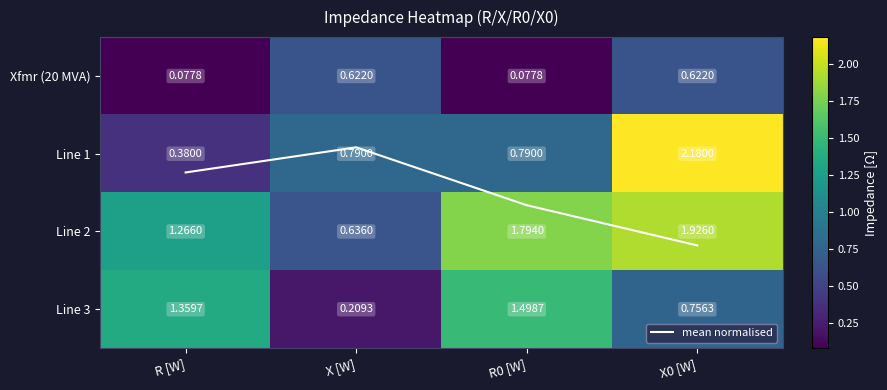

What is the difference between the second highest and minimum values in the mean normalised series?

0.7